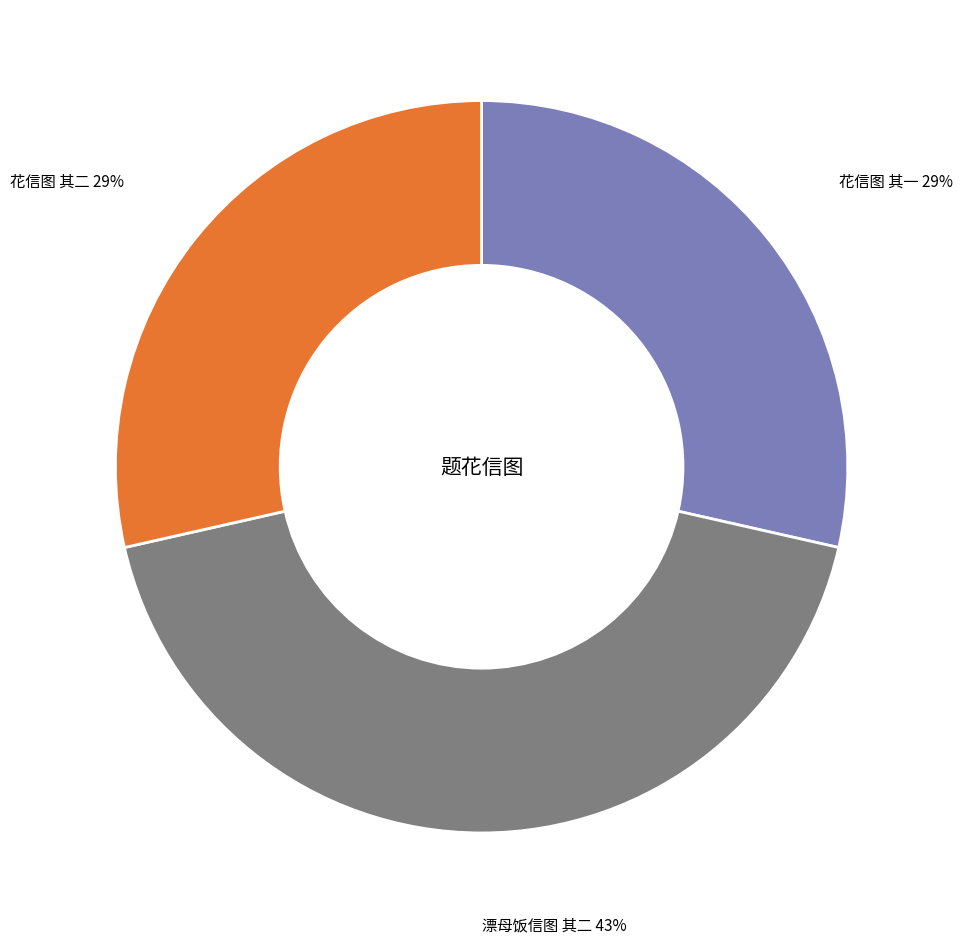

How many segments does this pie chart have?

3